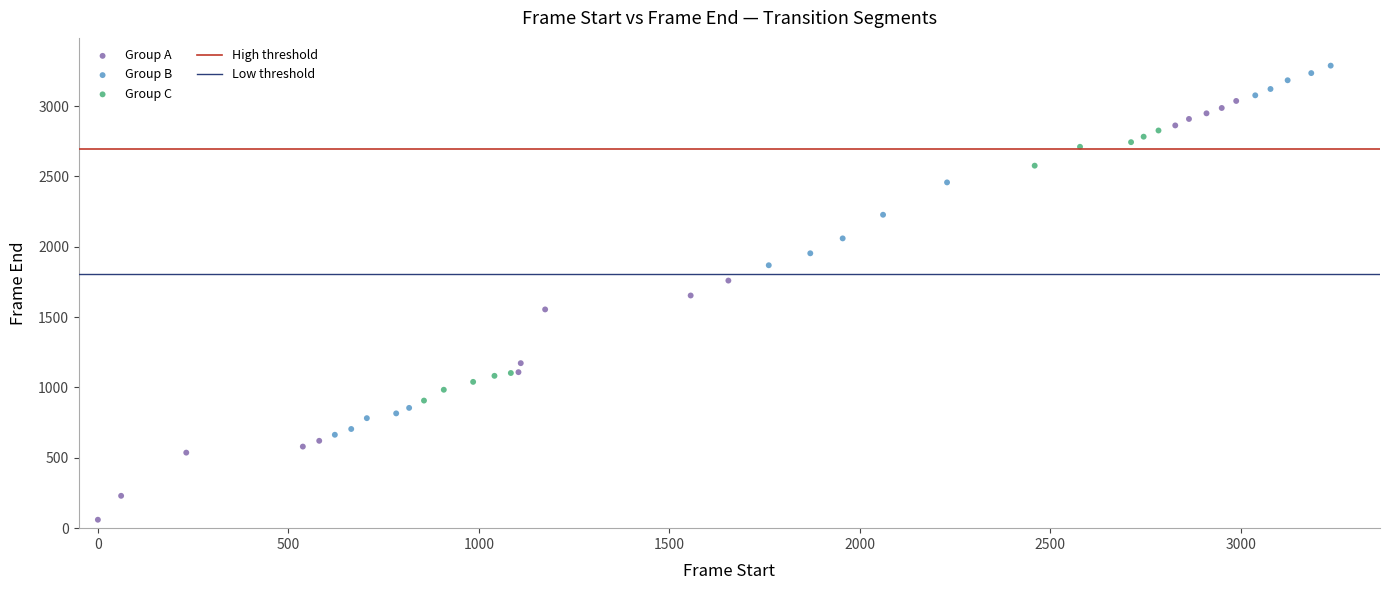

Which series has the widest spread of Y values?

Group A